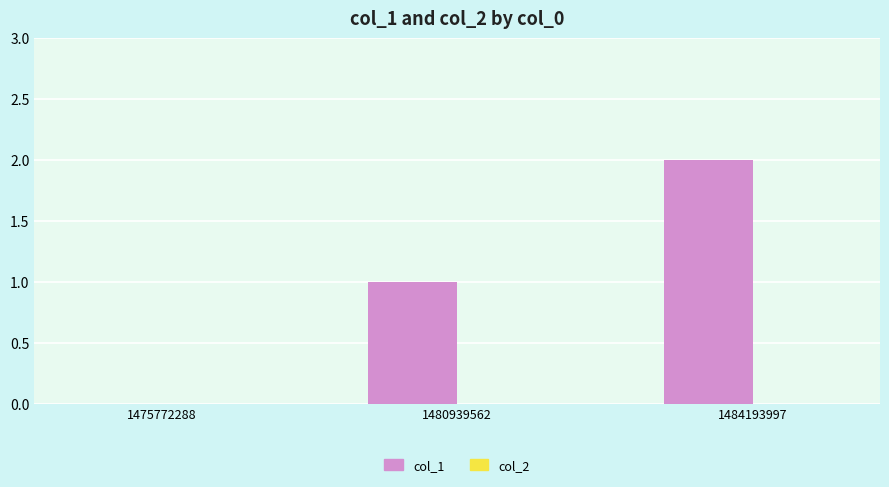

The chart shows a value of 1 at 1480939562. True or false?

True